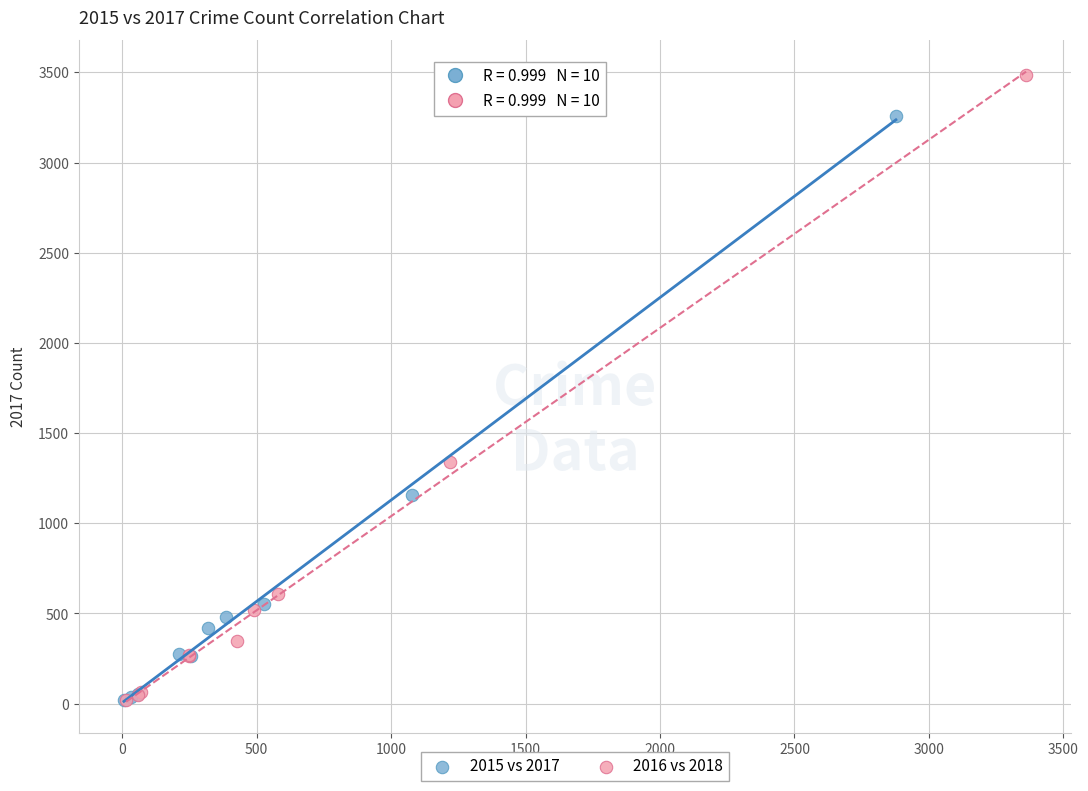

Which series contains the highest Y value?

2016 vs 2018